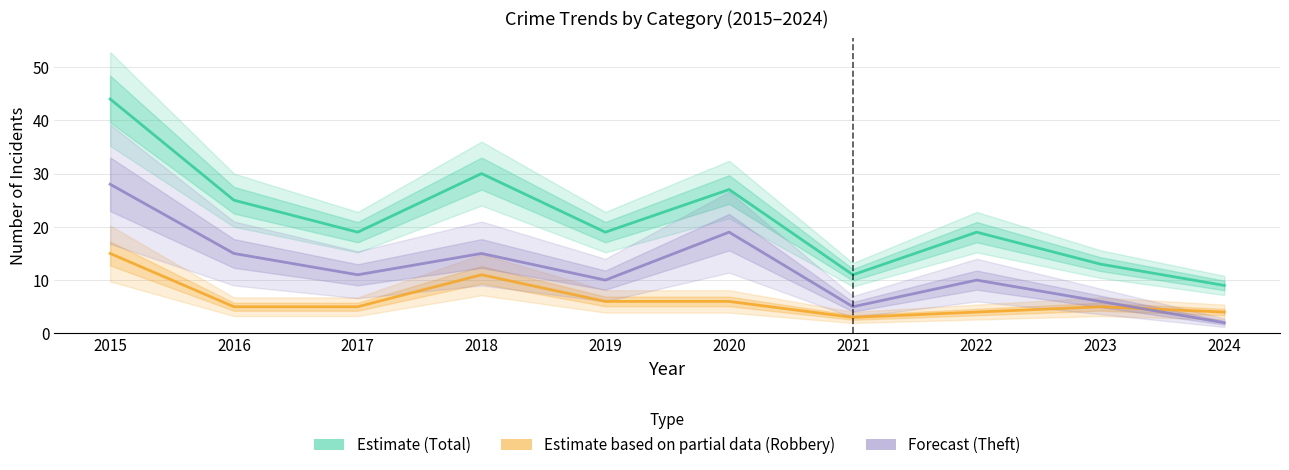

True or false: Forecast (Theft) has more than 0 points higher than both neighbors.

True